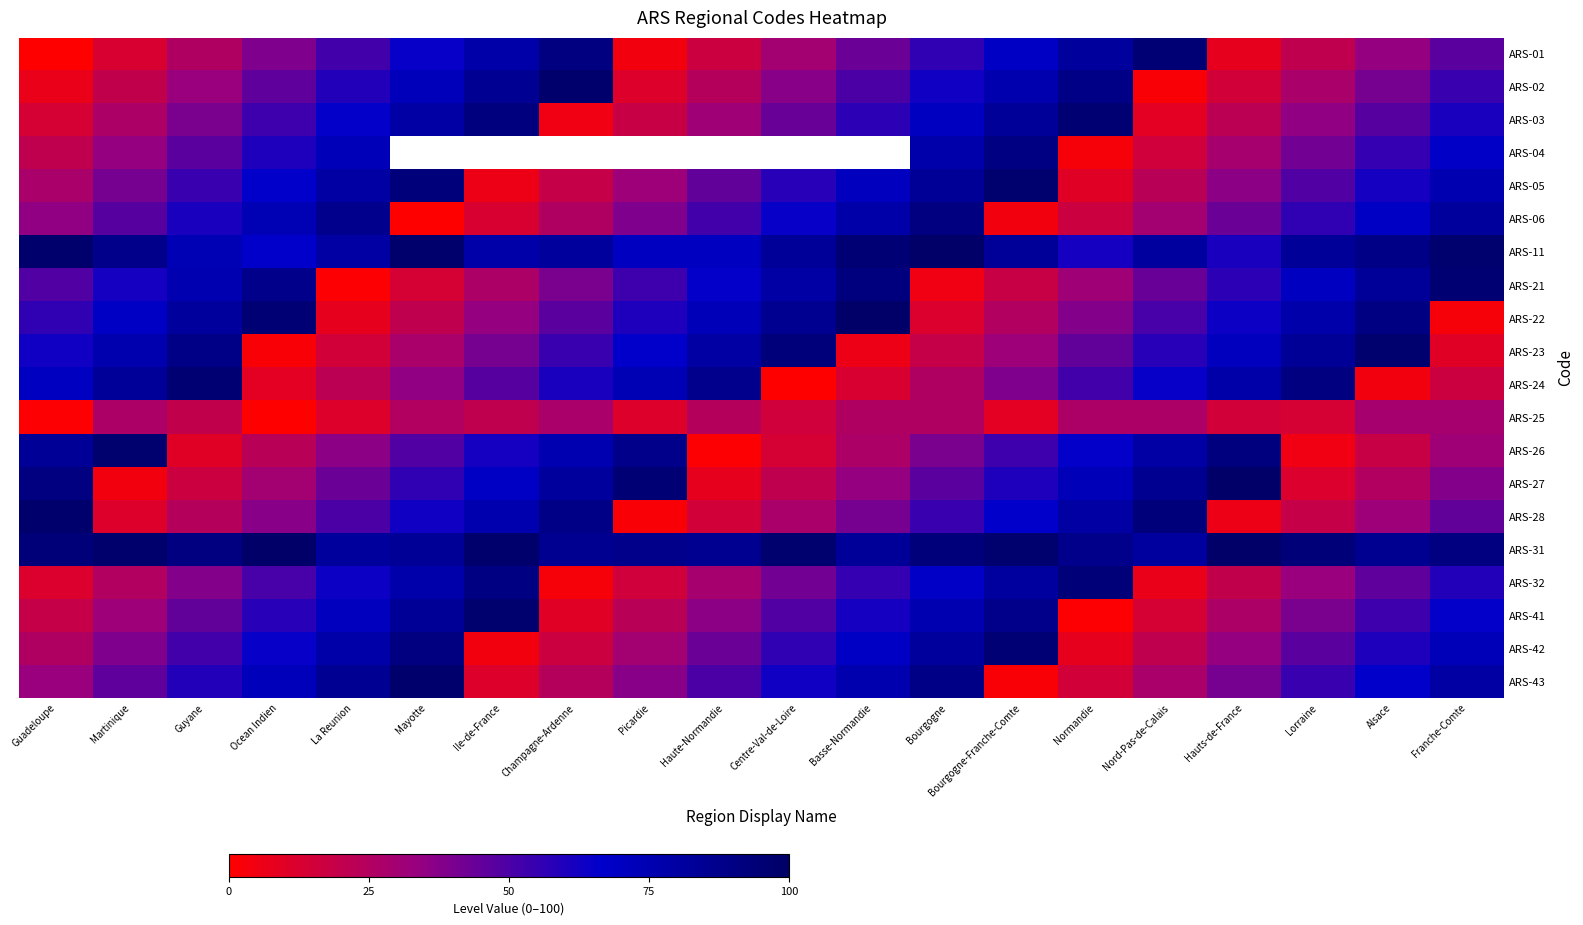

What is the difference between the maximum and minimum values in the ARS-26 series?

96.0